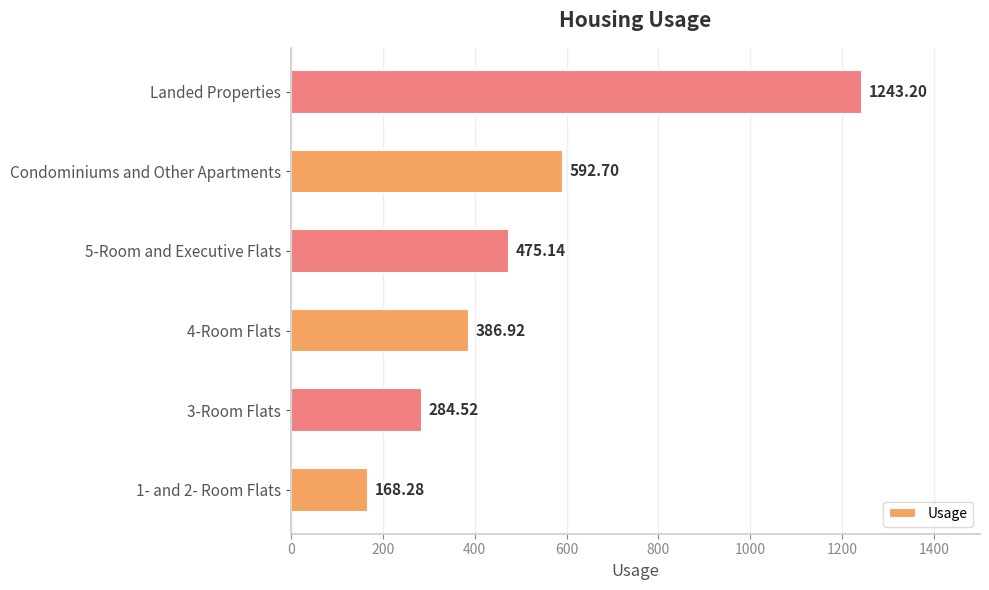

At which label is the value closest to 705?

Condominiums and Other Apartments